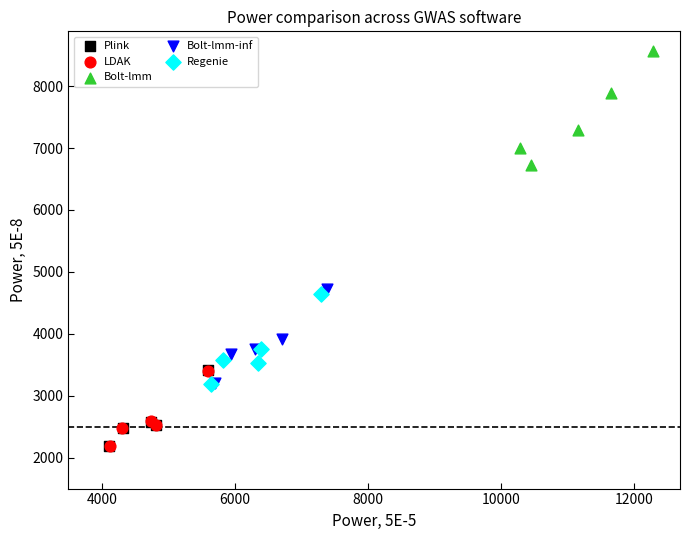

Which series has the largest Y range (max minus min)?

Bolt-lmm